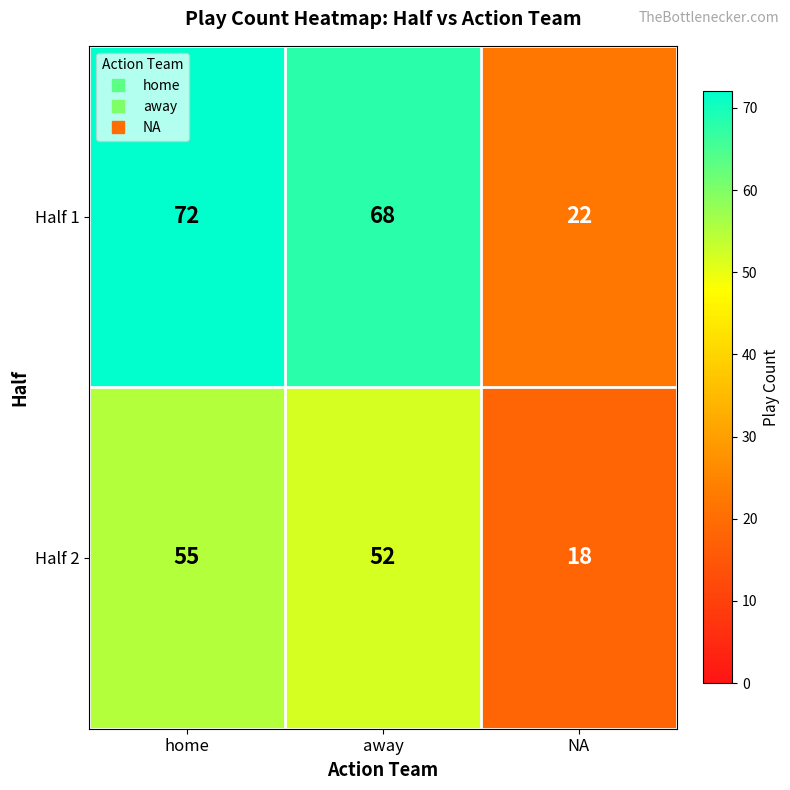

Reading left to right, list all the values displayed in this chart.

Half 1: 72	68	22
Half 2: 55	52	18